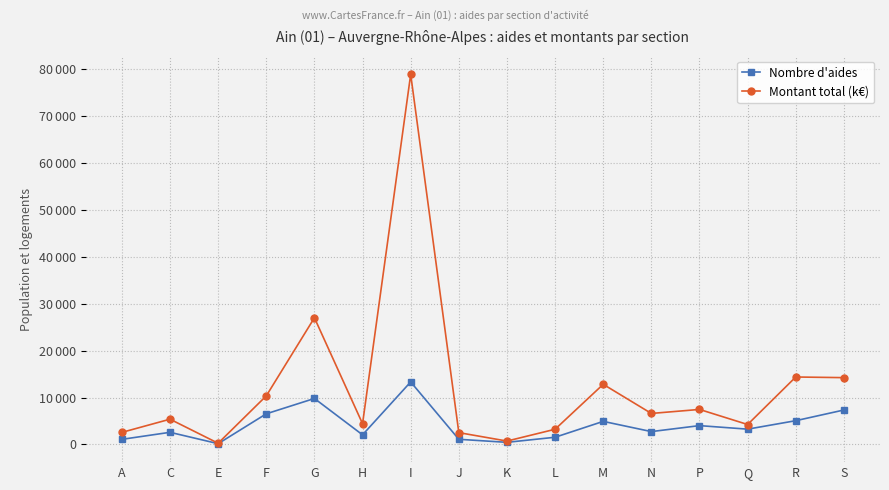

What is the difference between the Nombre d'aides values at Q and S?

4086.0